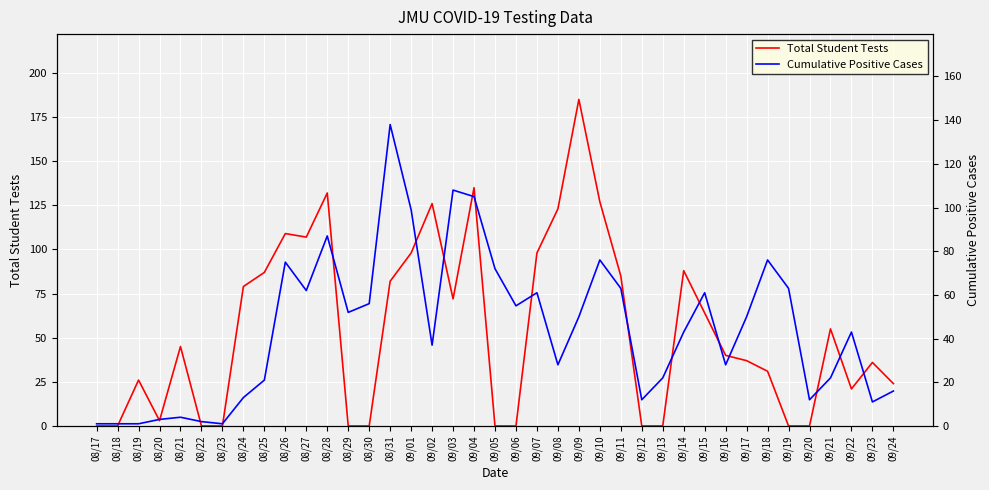

Where is the first local minimum for Total Student Tests?

08/20